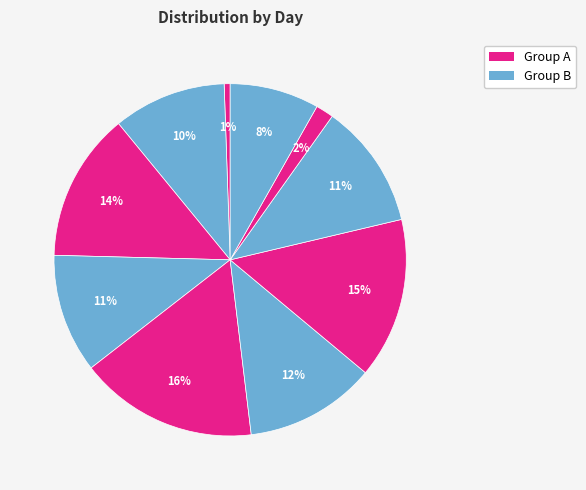

How many slices are in this pie chart?

10